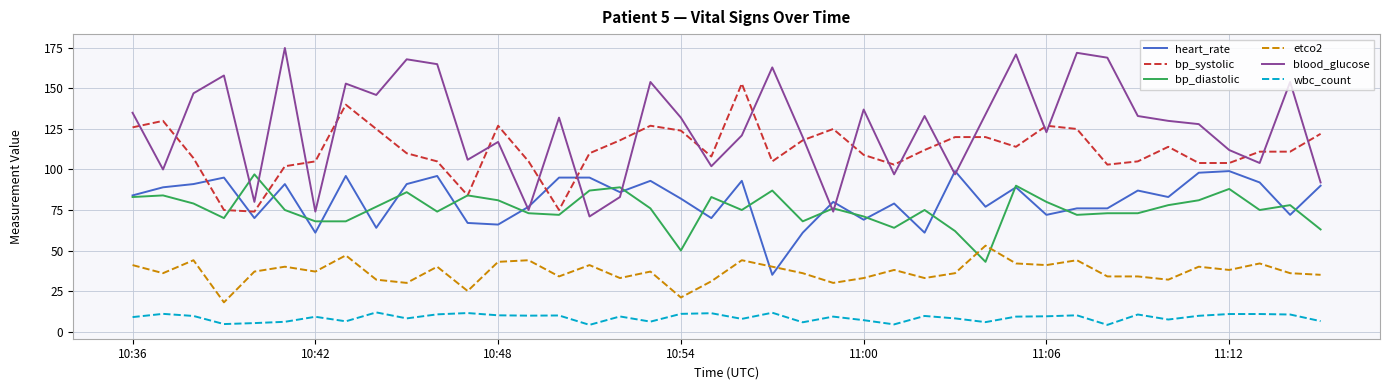

What is the minimum value shown in the chart?

4.1